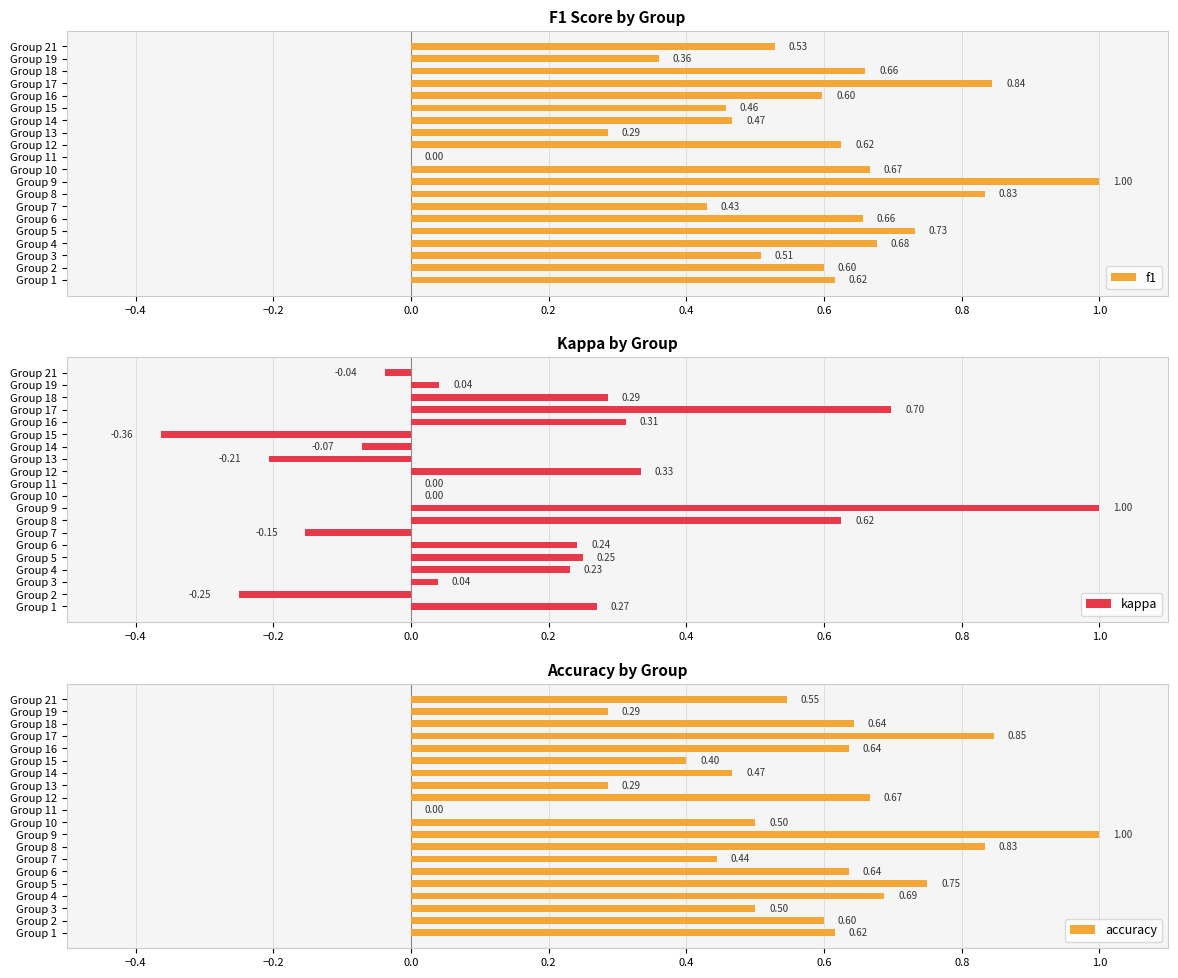

Is it true that kappa equals 0.4 at Group 4?

False